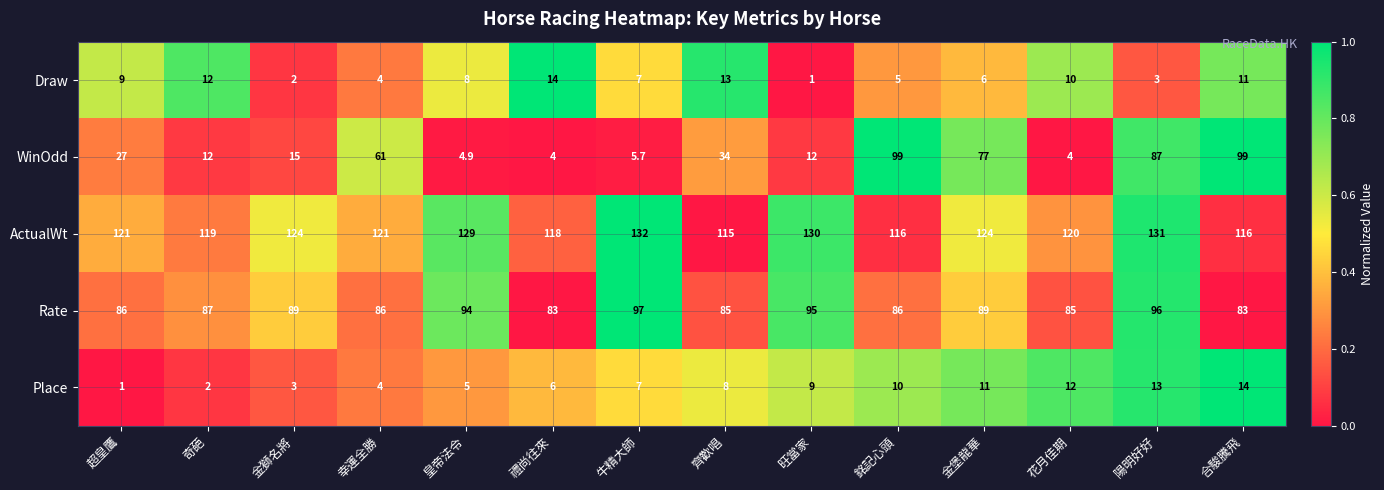

At which category is the sum across all series the highest?

陽明好好